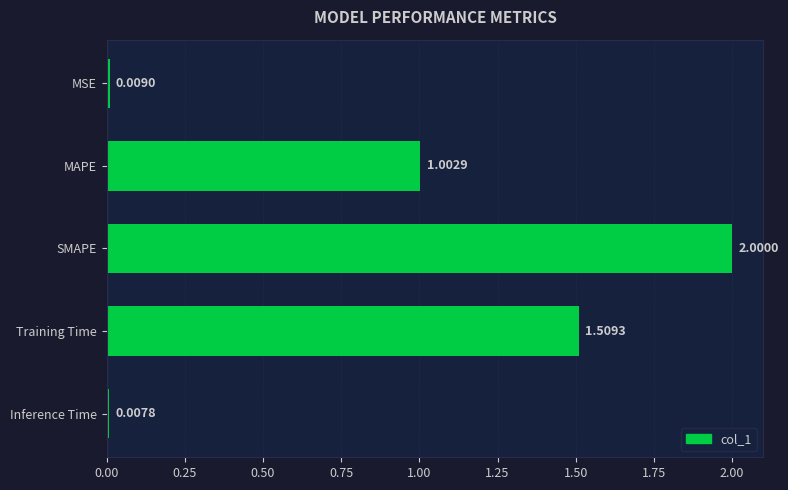

How many bars are there in total?

5